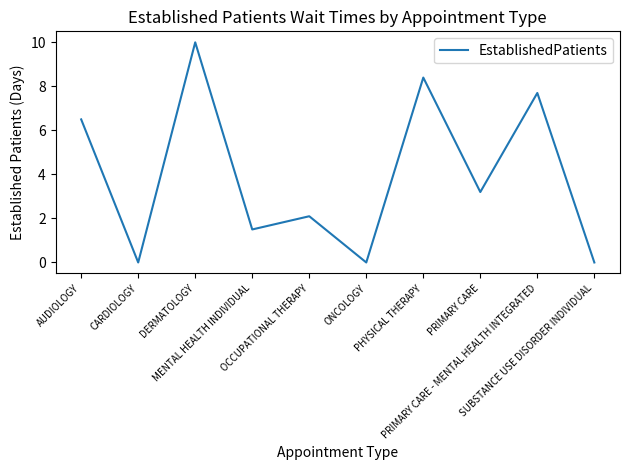

What is the greatest value displayed?

10.0